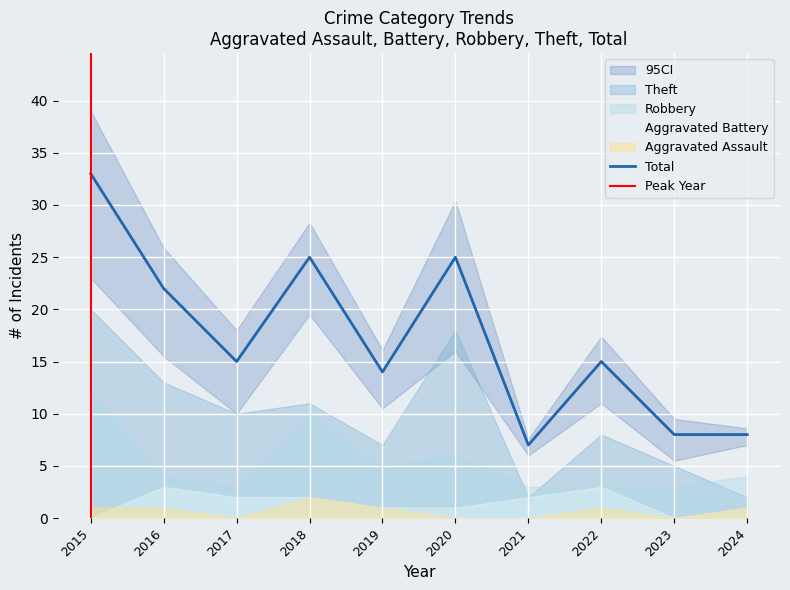

The value of Robbery at 2016 is 4. True or false?

True